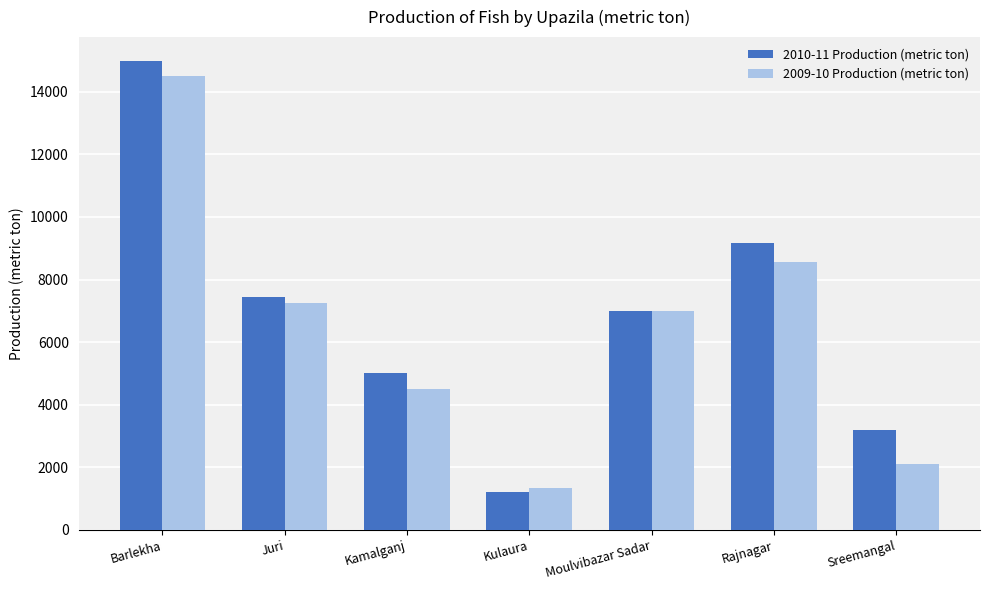

What is the value of the 2010-11 Production (metric ton) bar at the 2nd from the left?

7450